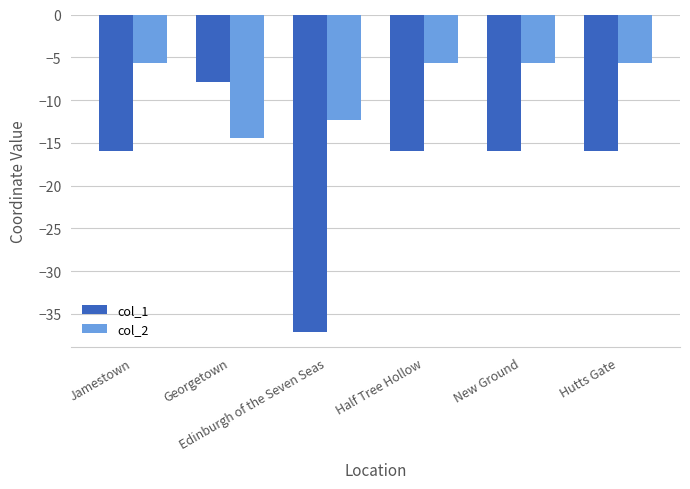

True or false: col_2 has a value of -23.2 at Georgetown.

False